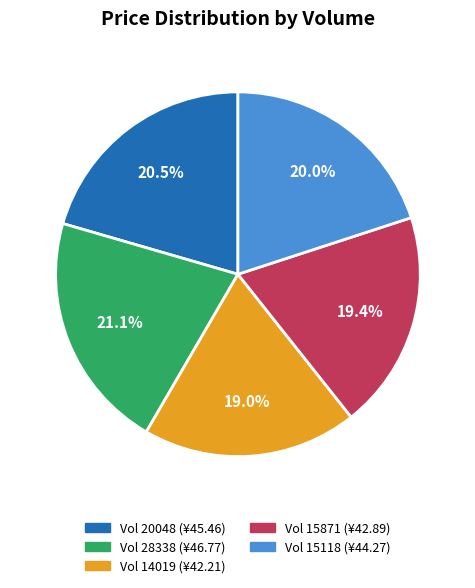

Does any single category account for the majority?

No